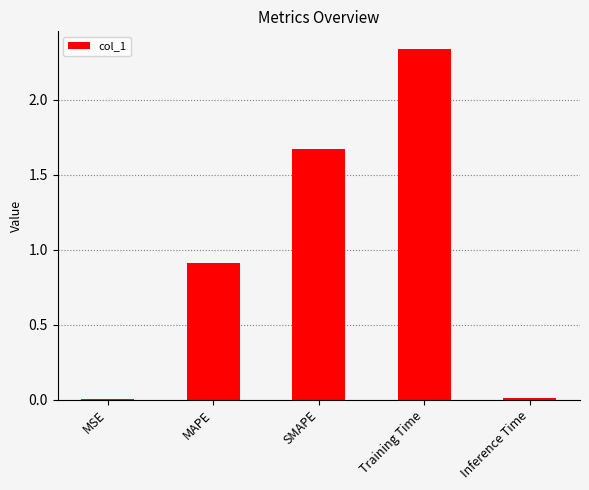

What is the sum of all values?

4.9